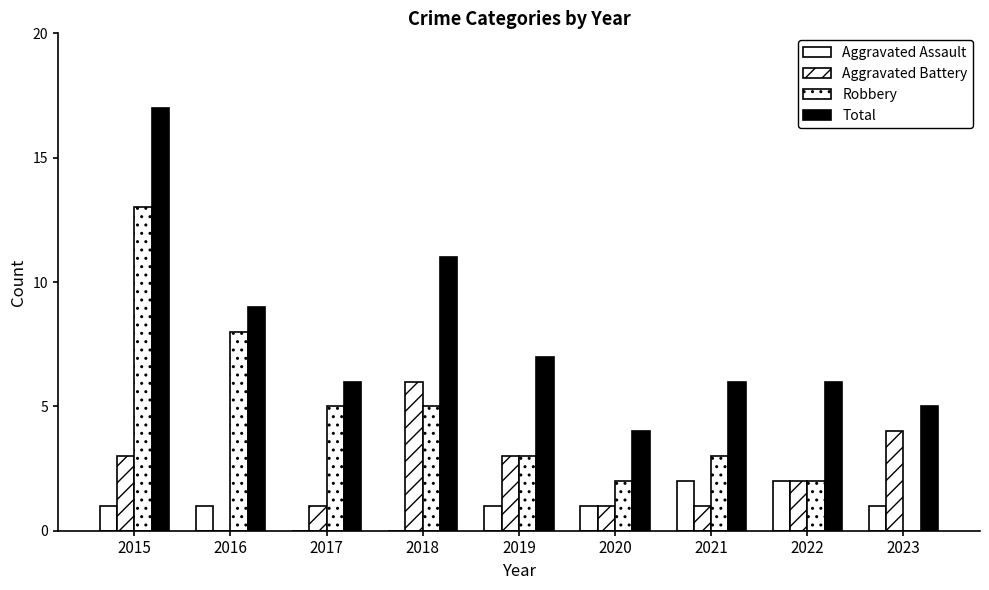

At which label is Aggravated Battery closest to 3?

2015